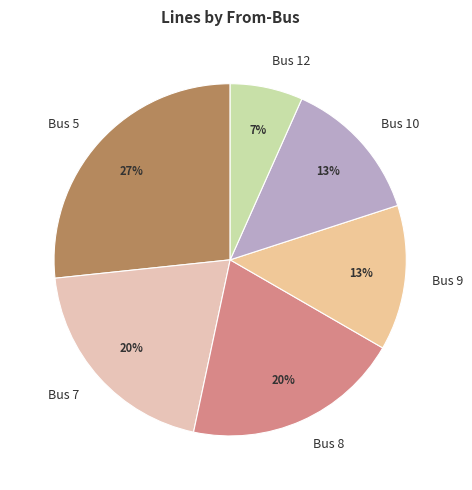

Does Bus 9 account for over 50% of the chart?

No